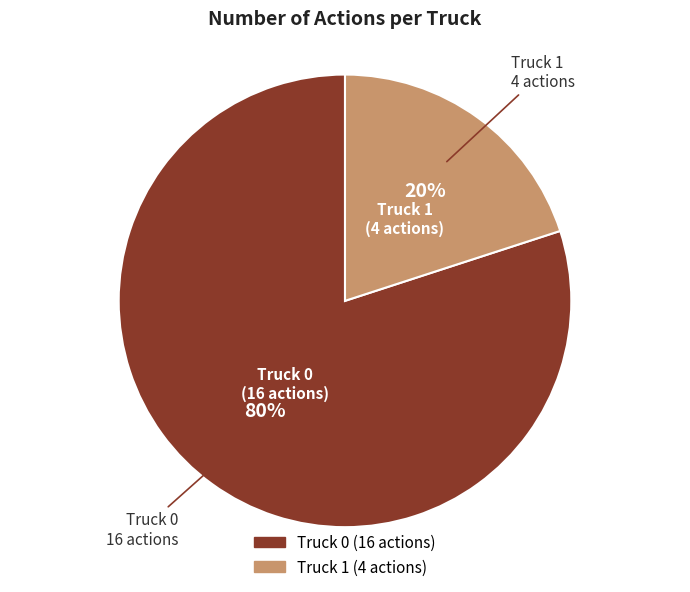

Count the number of slices in the pie.

2